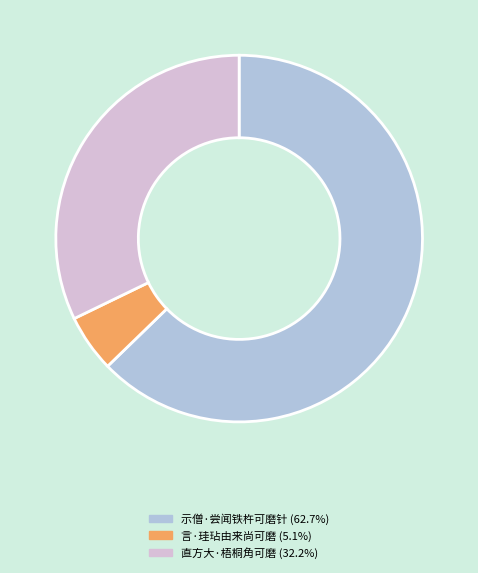

Between 直方大·梧桐角可磨 and 示僧·尝闻铁杵可磨针, which is larger?

示僧·尝闻铁杵可磨针